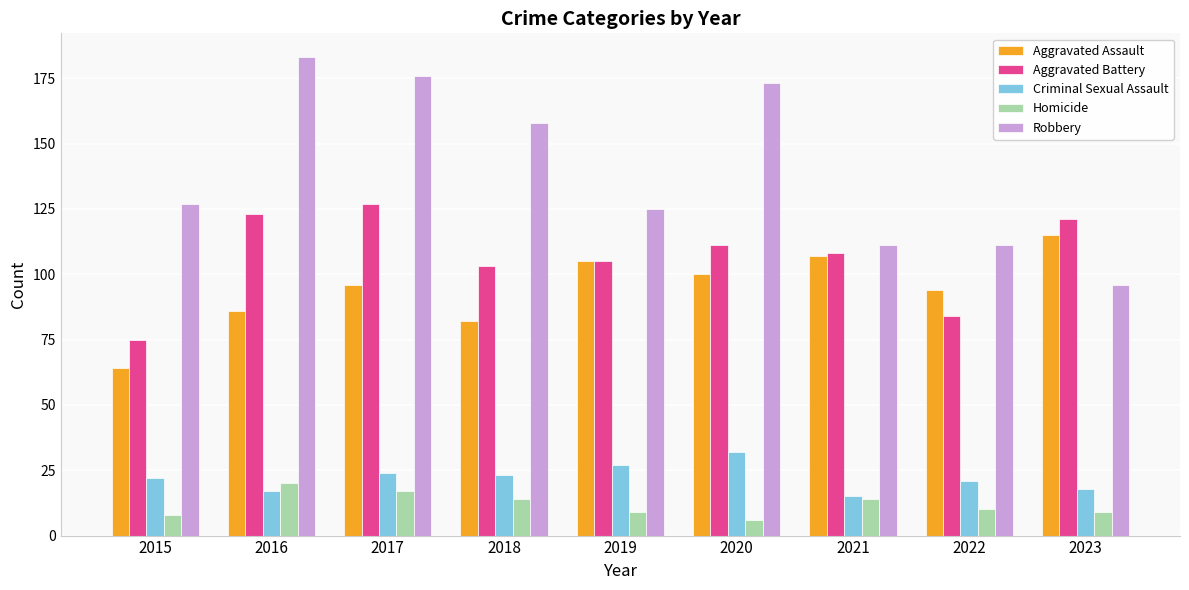

Which category has the lowest value in the Criminal Sexual Assault series?

2021